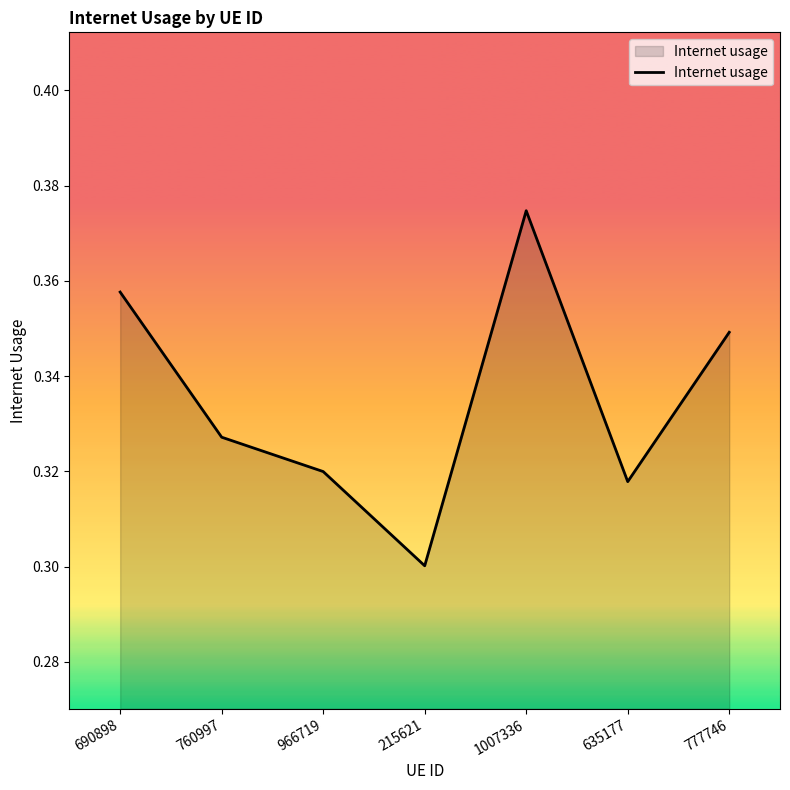

What is the difference between the maximum and minimum values?

0.1